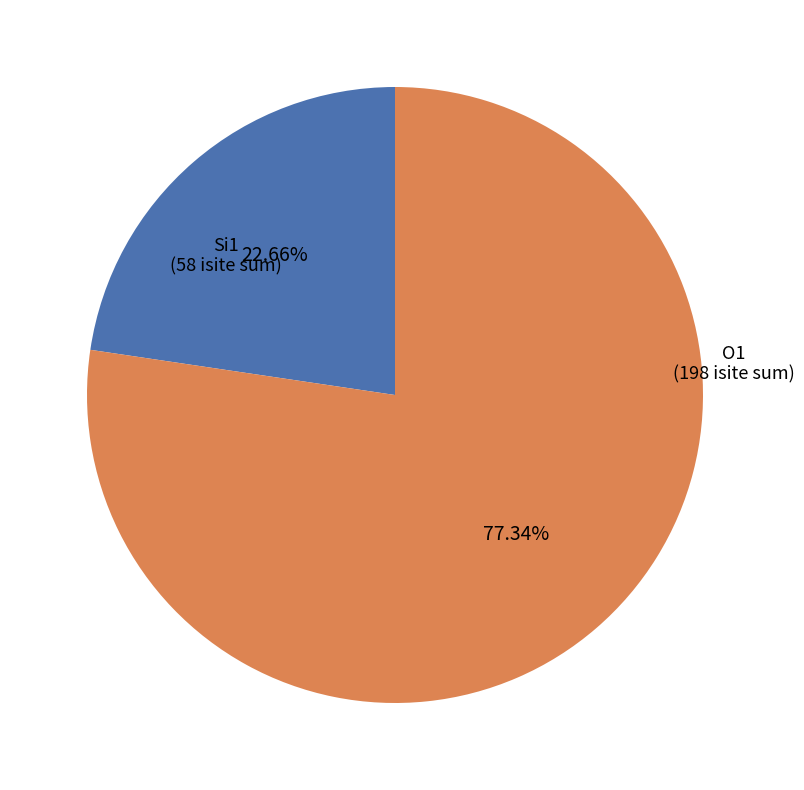

Is there a majority slice in this chart?

Yes